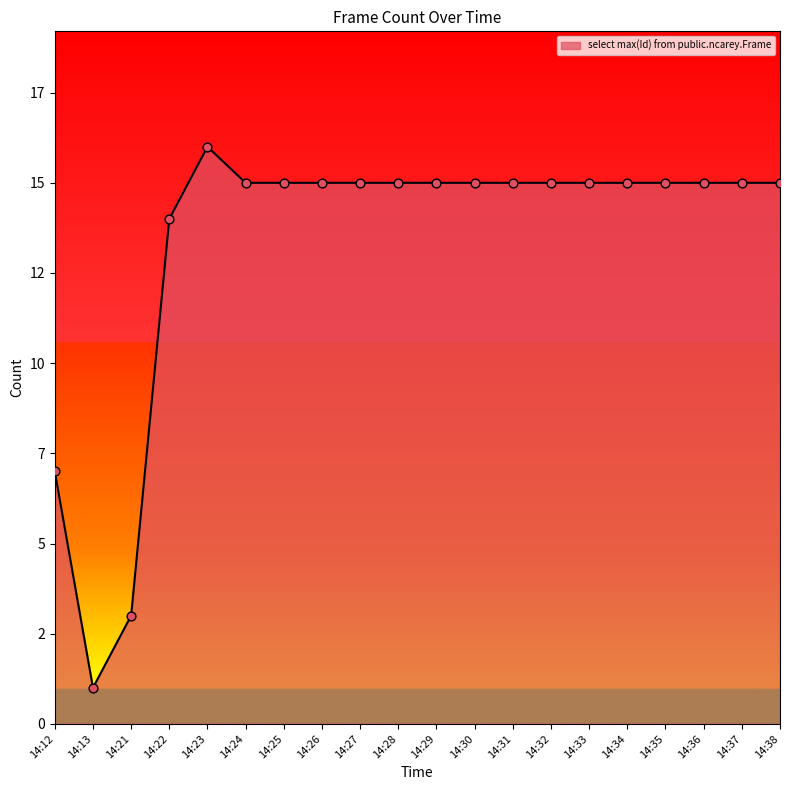

Does the chart have visible grid lines?

No